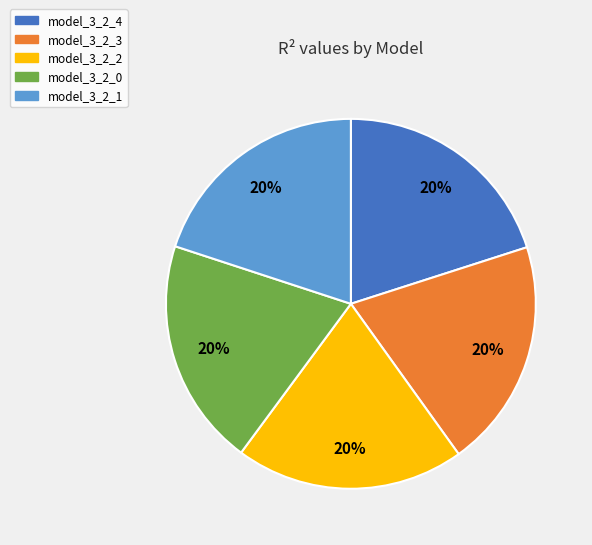

To the nearest percent, what is the average slice percentage?

20%